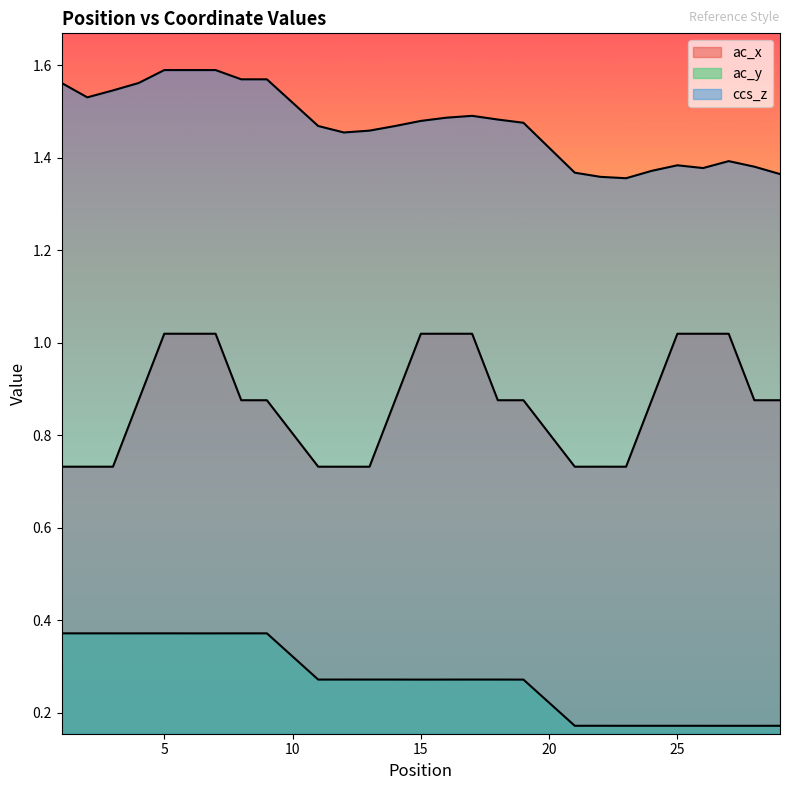

What is the value of the ac_x point at the 10th from the left?

0.7